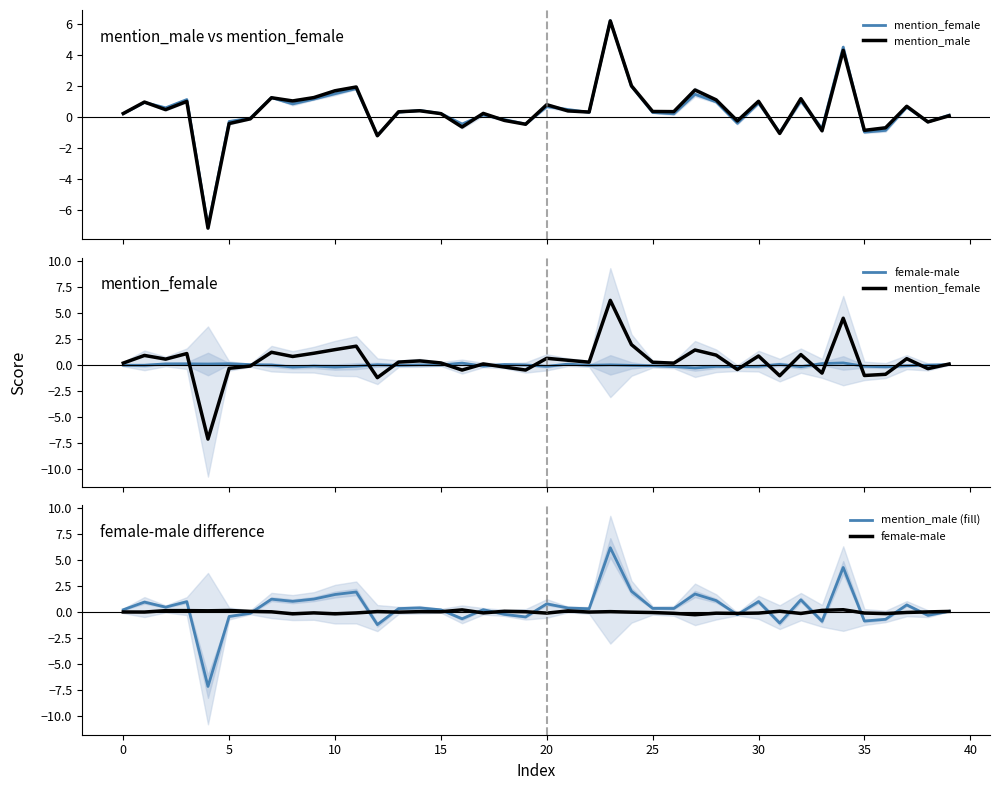

At which category does the chart reach its peak across all series?

23